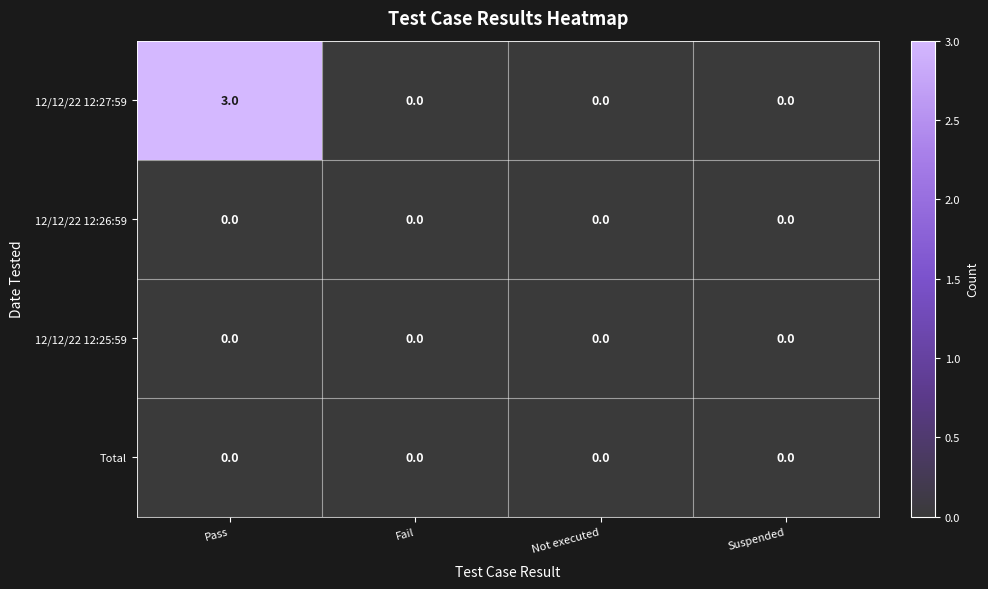

What is the greatest value displayed?

3